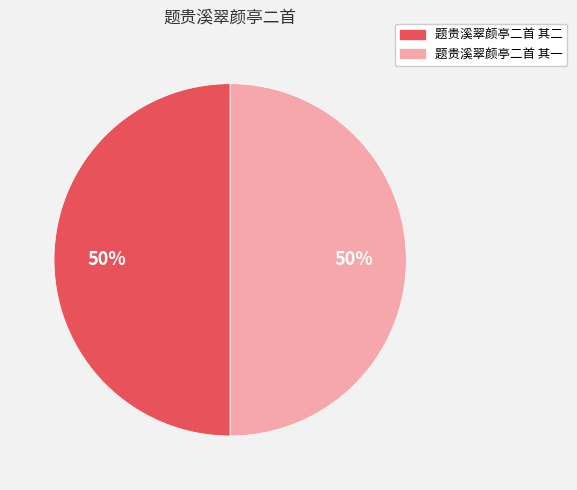

What percentage is the 题贵溪翠颜亭二首 其一 slice, to the nearest percent?

50%